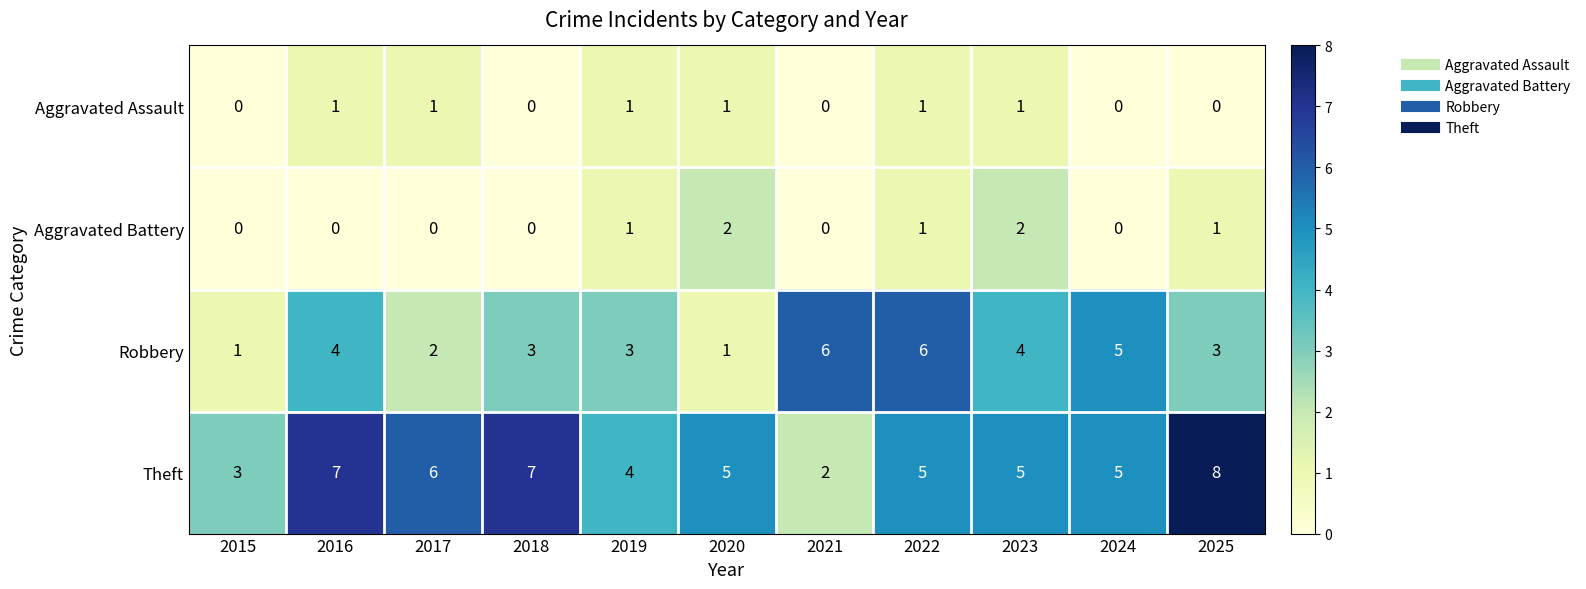

The value of Aggravated Battery at 2025 is 1. True or false?

True